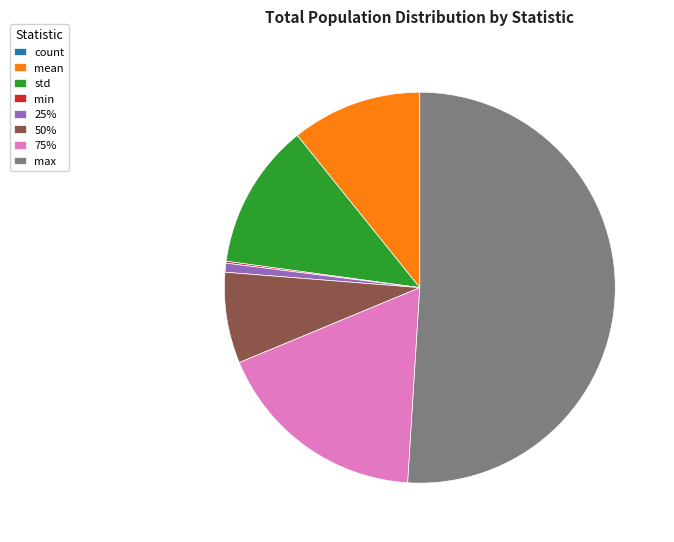

Do 25% and std together represent more than half of the pie?

No